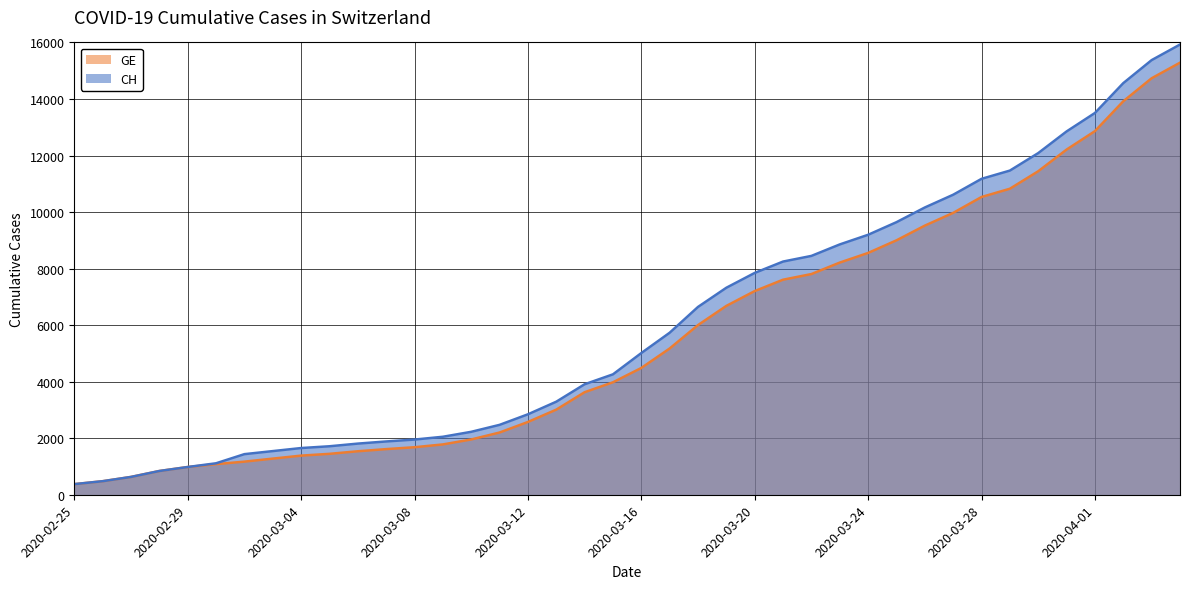

At how many categories does at least one series exceed 11795?

6